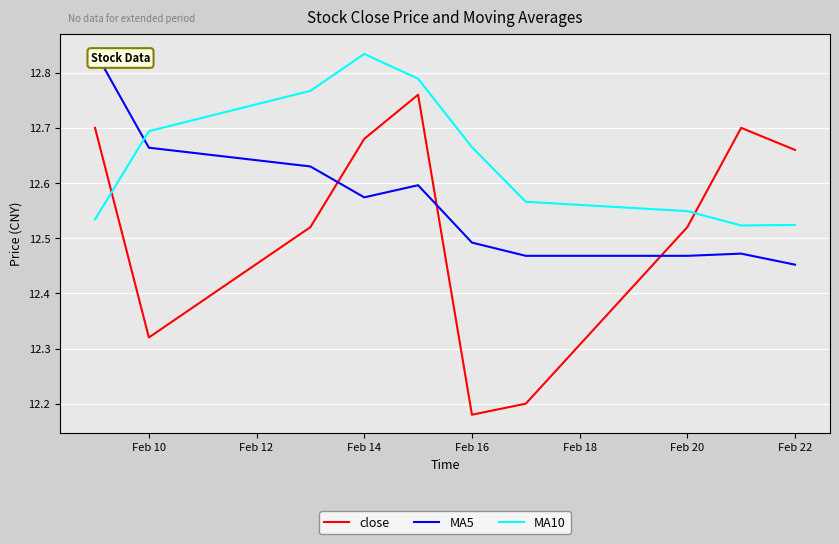

What is the minimum value shown in the chart?

12.2